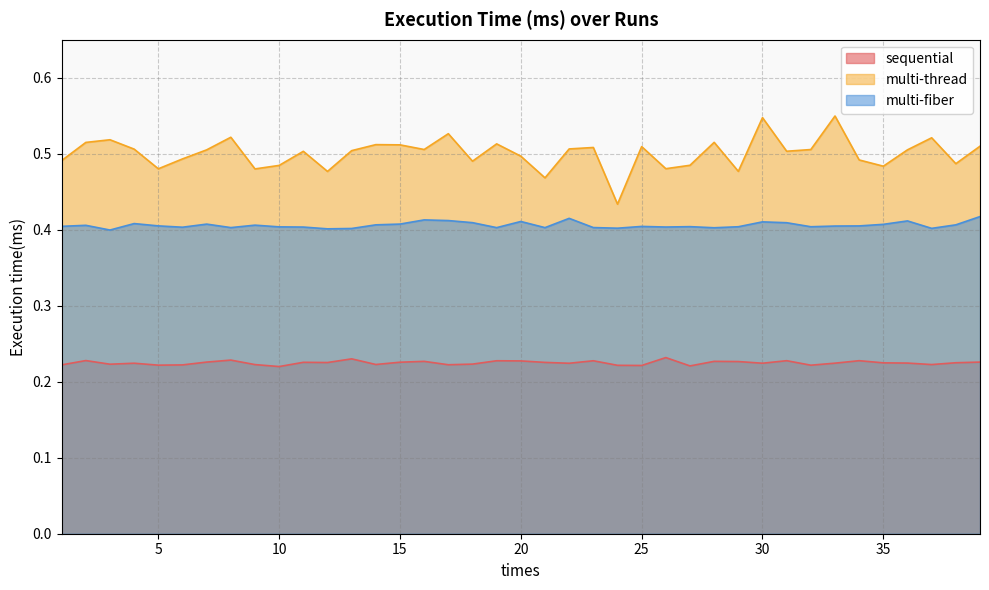

Does the chart display data point markers on the line(s)?

No